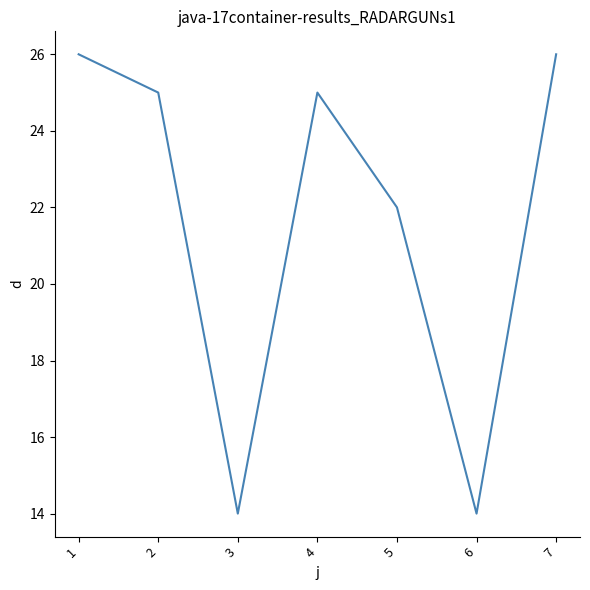

How many lines are shown in the chart?

1